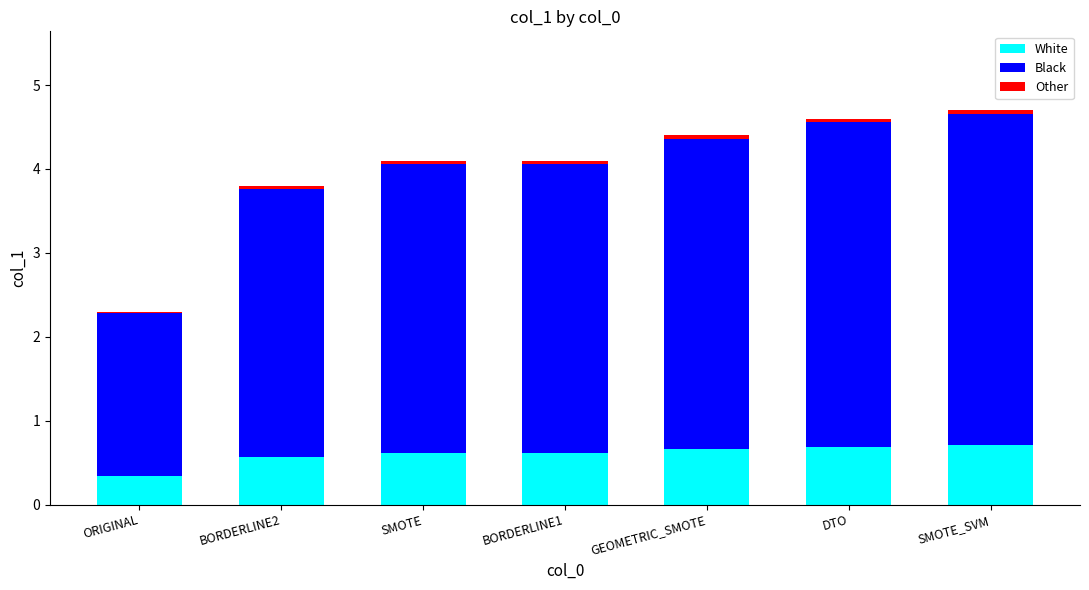

The value of White at GEOMETRIC_SMOTE is 0.7. True or false?

True